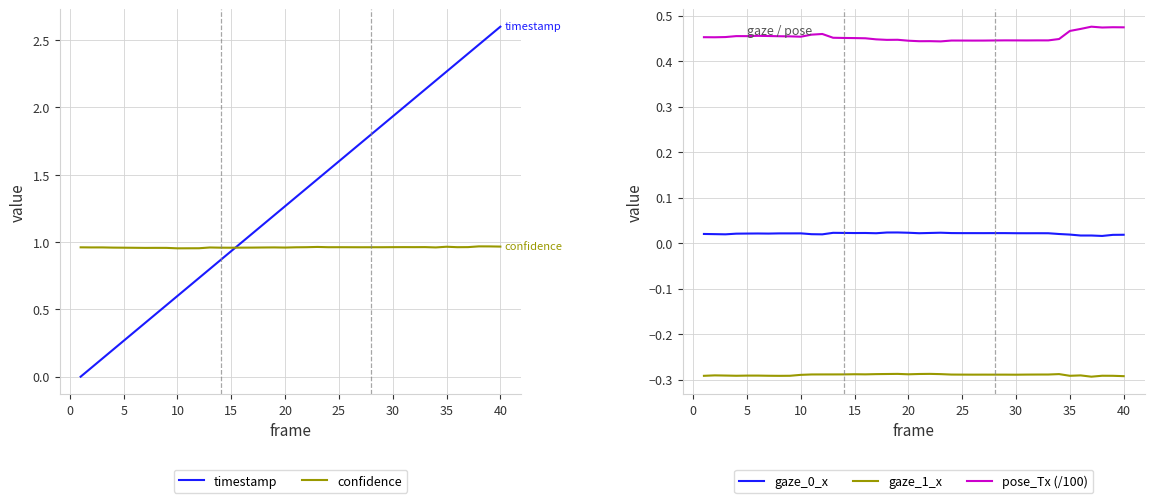

What is the sum of all confidence values?

38.4